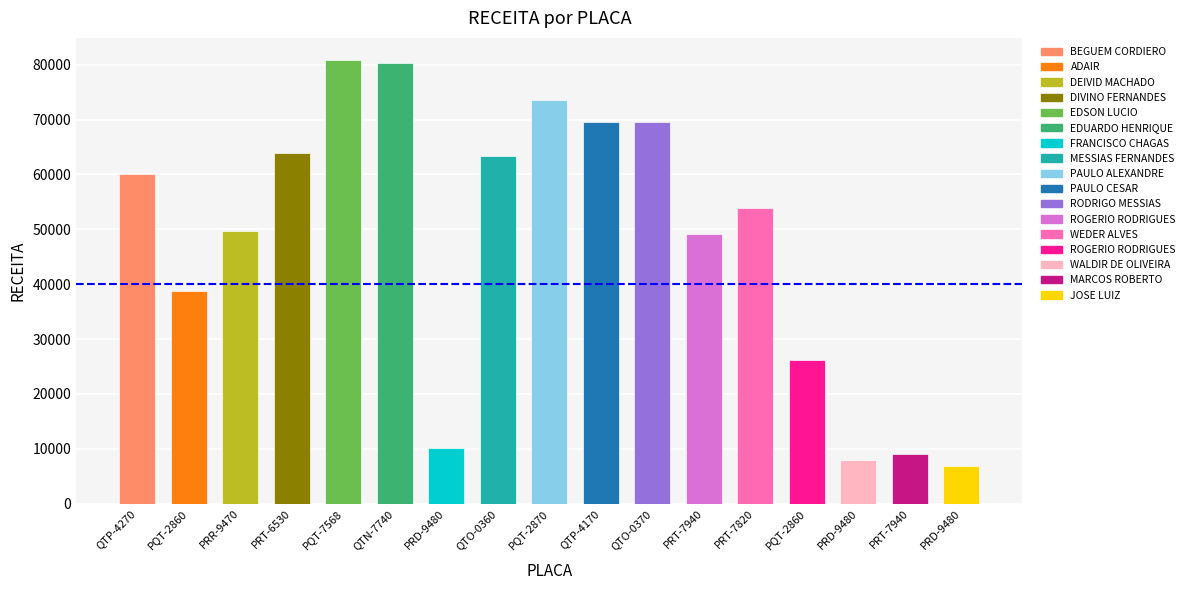

Approximately how many times larger is the value at PQT-7568 compared to QTP-4170?

1.2